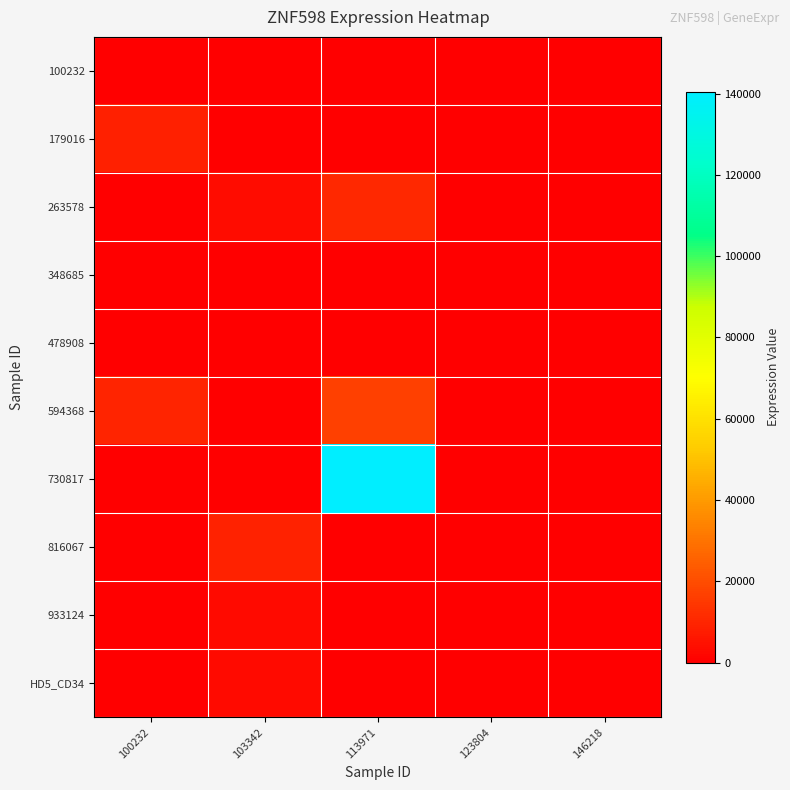

Rank the series at 103342 from highest to lowest value.

816067, 263578, HD5_CD34, 933124, 100232, 179016, 348685, 478908, 594368, 730817